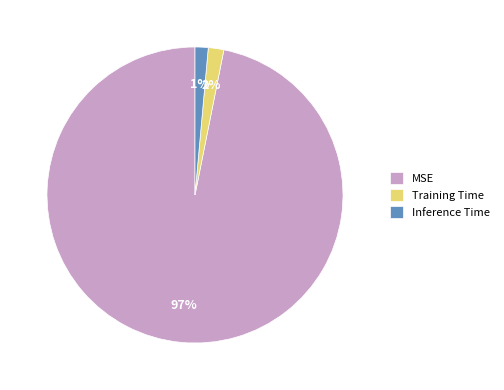

Between MSE and Training Time, which is larger?

MSE